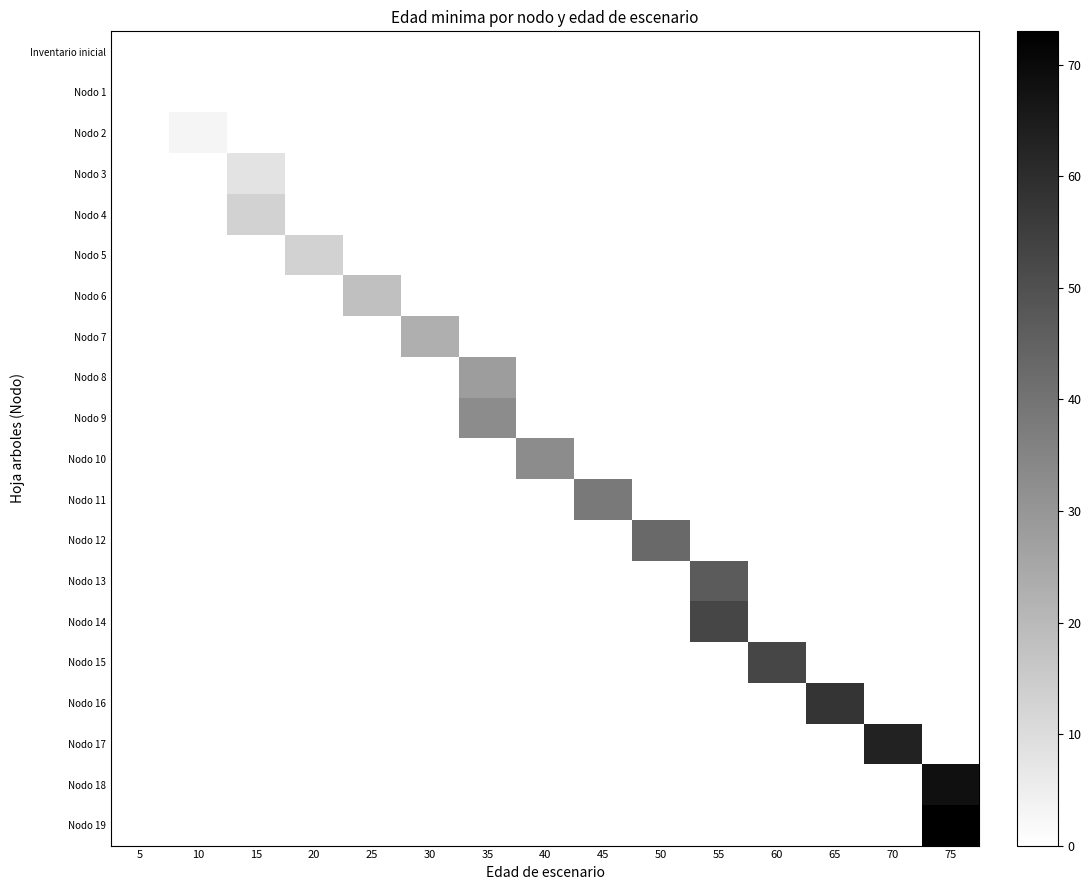

Between 20 and 75, which is larger?

75